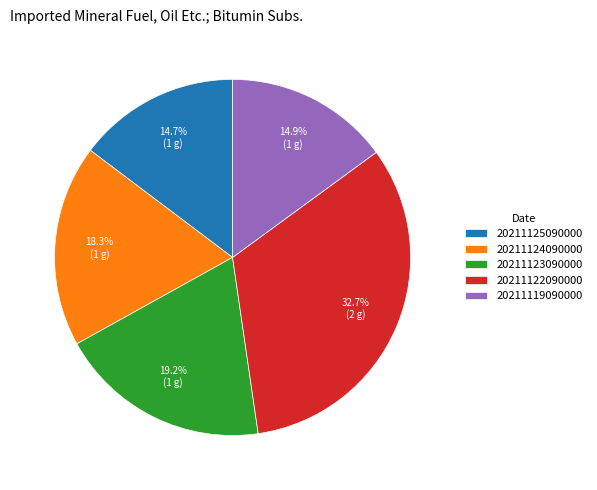

To the nearest percent, what percentage of the pie is 20211123090000?

19%